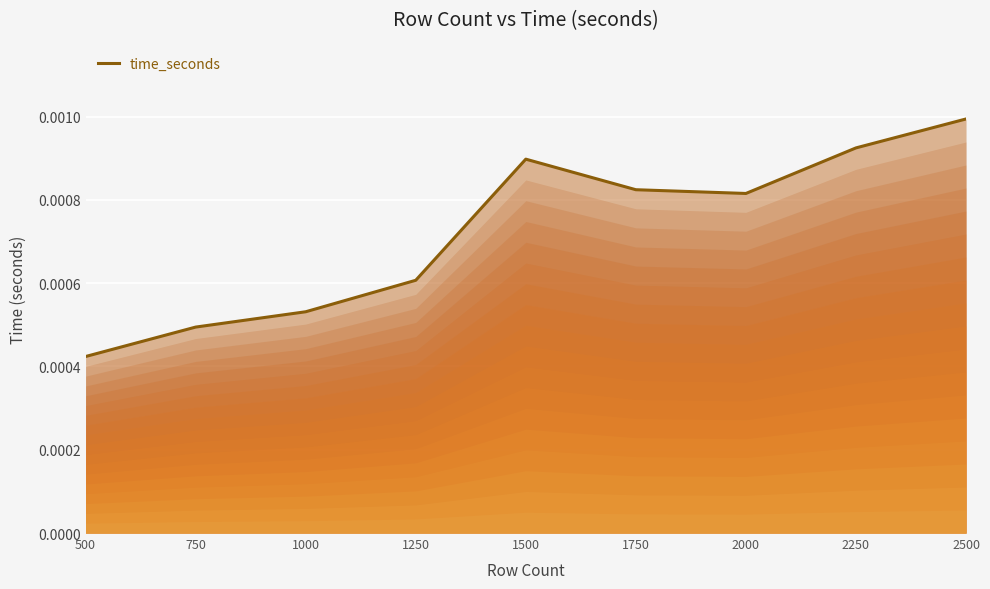

Which category has the lowest value across all series?

500